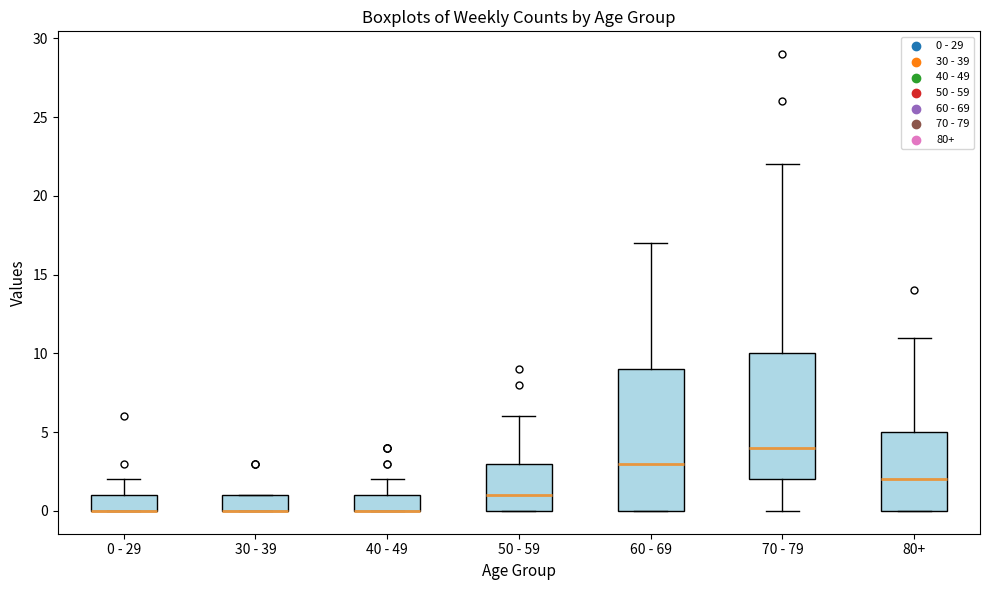

Reading left to right, transcribe this box plot: for each box, give where its median line is, the range the box spans, and where its two whiskers end, as read against the y-axis. The values are not printed on the chart, so give them approximately, as read against the axis.

0 - 29: median 0 (drawn on the box's lower edge), box 0 to 1, whiskers 0 to 2
30 - 39: median 0 (drawn on the box's lower edge), box 0 to 1, whiskers 0 to 1
40 - 49: median 0 (drawn on the box's lower edge), box 0 to 1, whiskers 0 to 2
50 - 59: median 1, box 0 to 3, whiskers 0 to 6
60 - 69: median 3, box 0 to 9, whiskers 0 to 17
70 - 79: median 4, box 2 to 10, whiskers 0 to 22
80+: median 2, box 0 to 5, whiskers 0 to 11